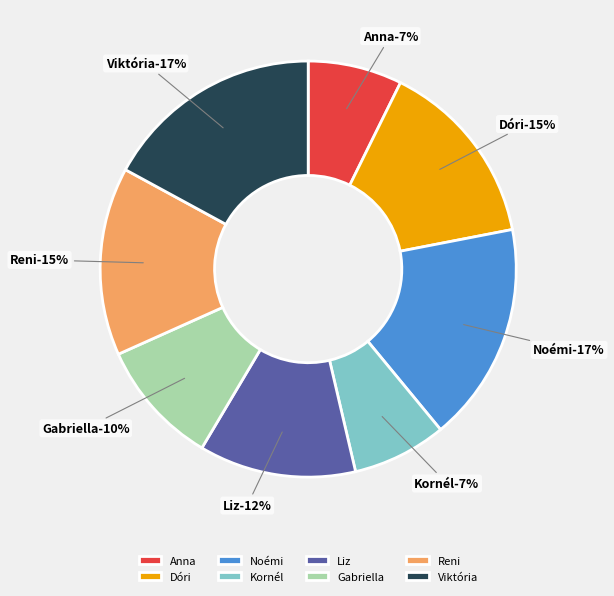

Does Noémi represent more than half of the total?

No